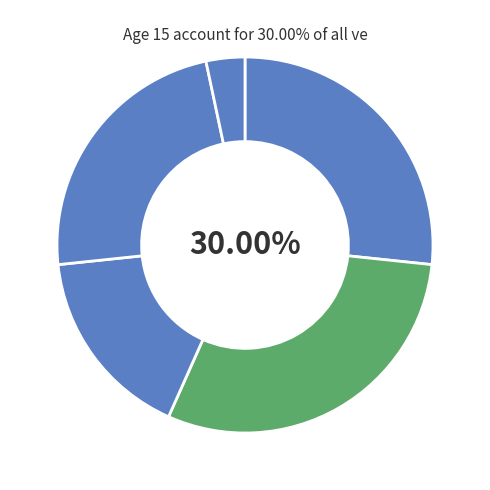

Which slice is the largest?

Age 15